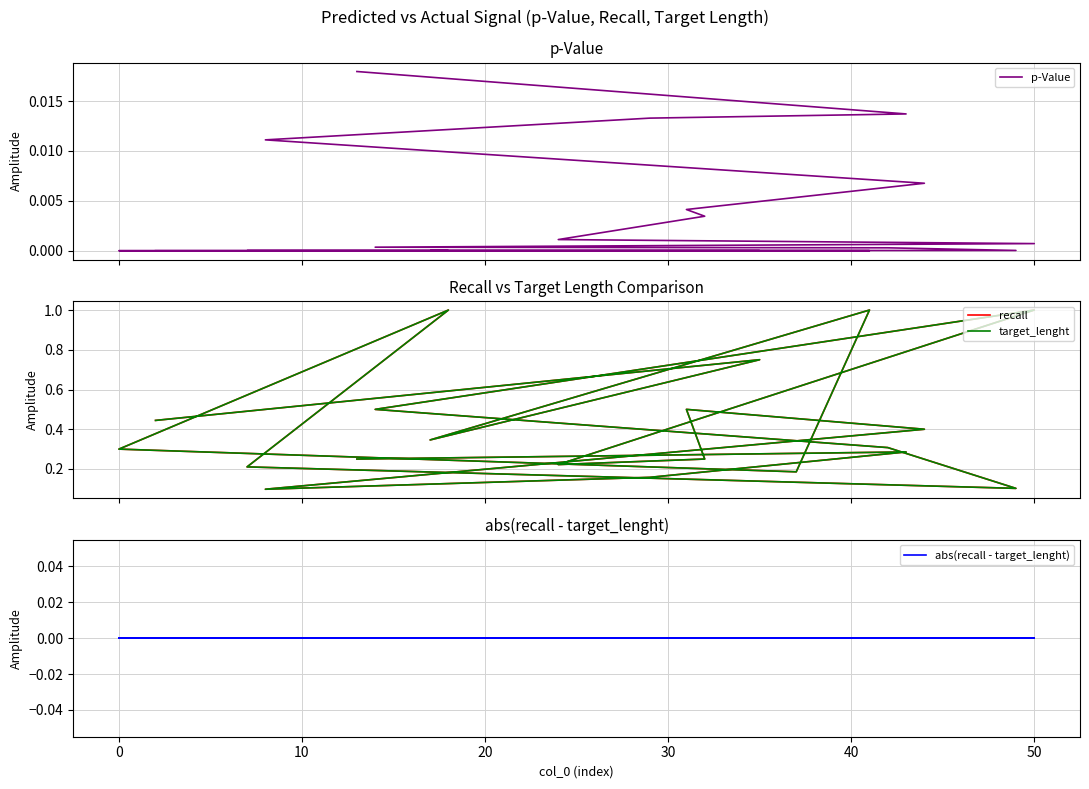

Which series has the widest spread of values?

recall